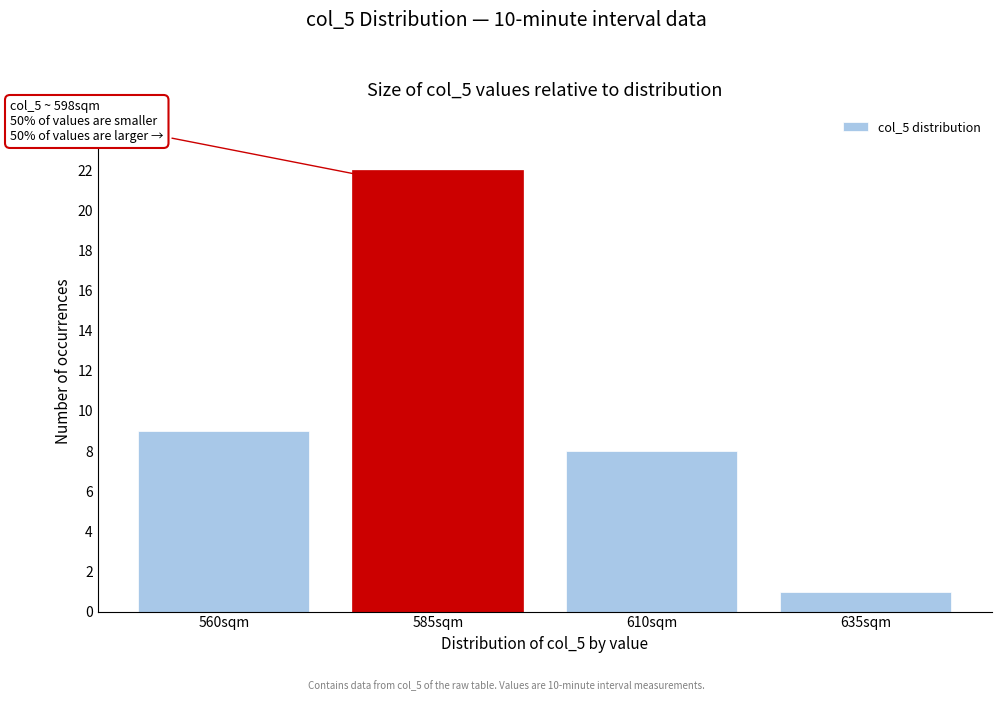

Reading left to right, what are all the values shown in this chart?

9	22	8	1